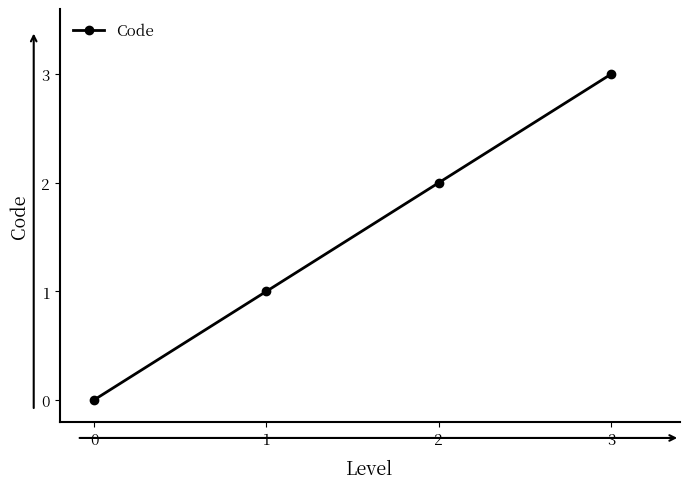

The value at 0 is 2. True or false?

False